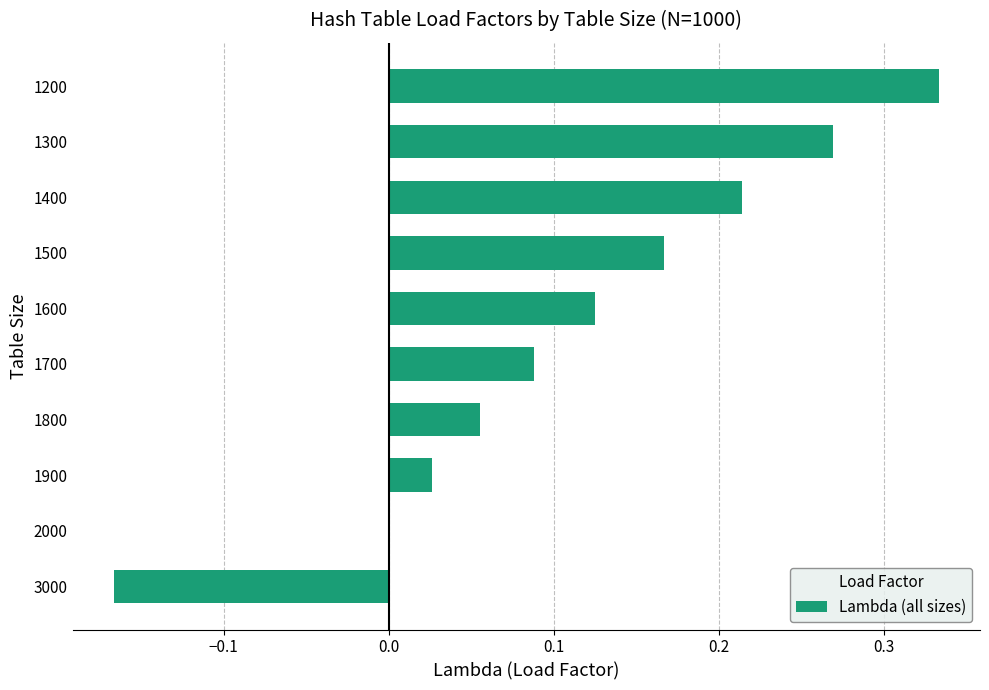

Which label corresponds to the largest value in the chart?

1200